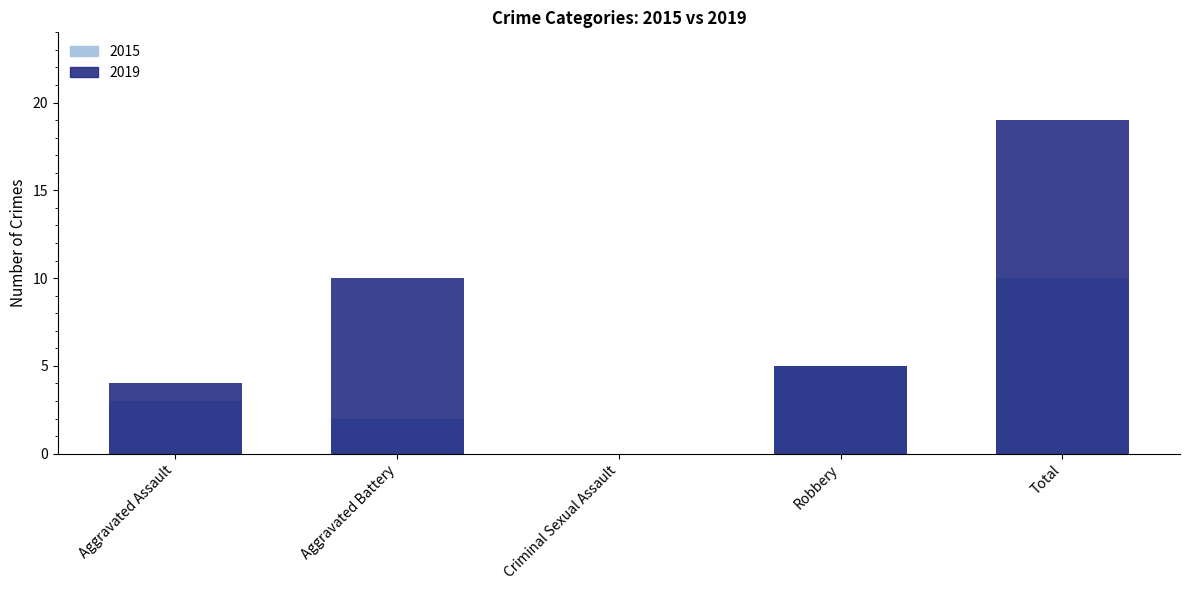

Are the bars horizontal?

No